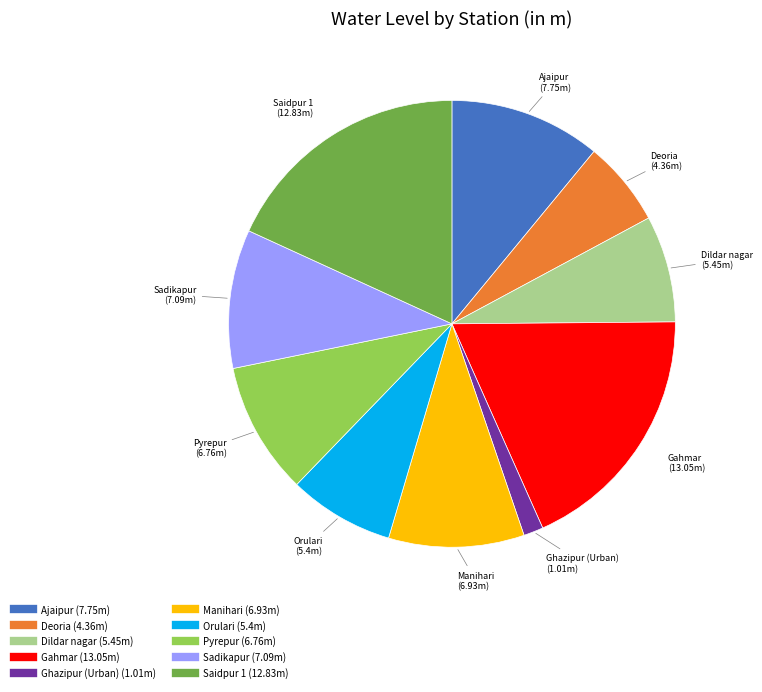

Which category has the smallest portion of the pie?

Ghazipur (Urban)